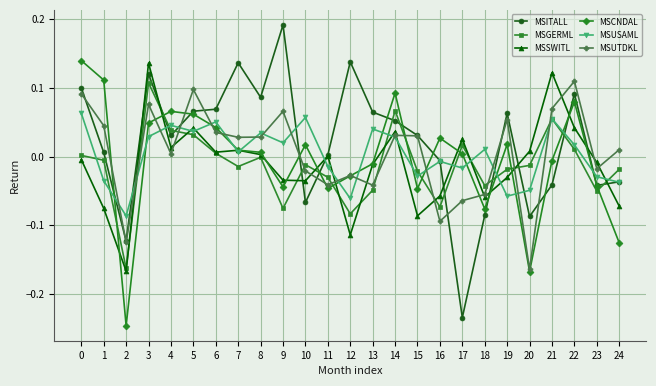

True or false: MSITALL and MSGERML cross at least once.

True